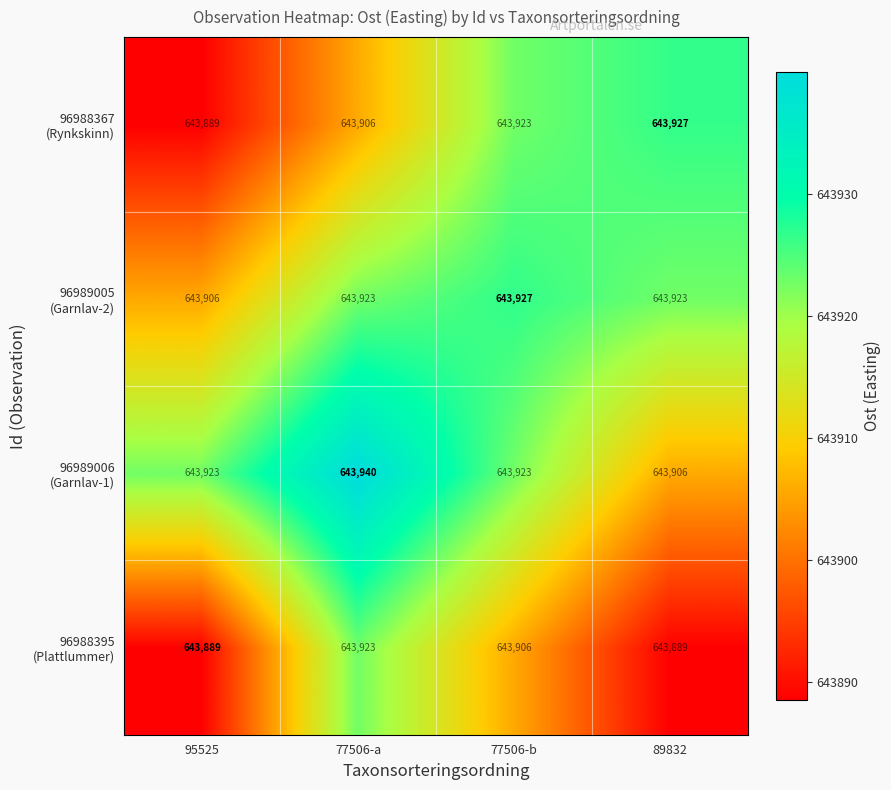

At how many categories does at least one series exceed 643889?

4